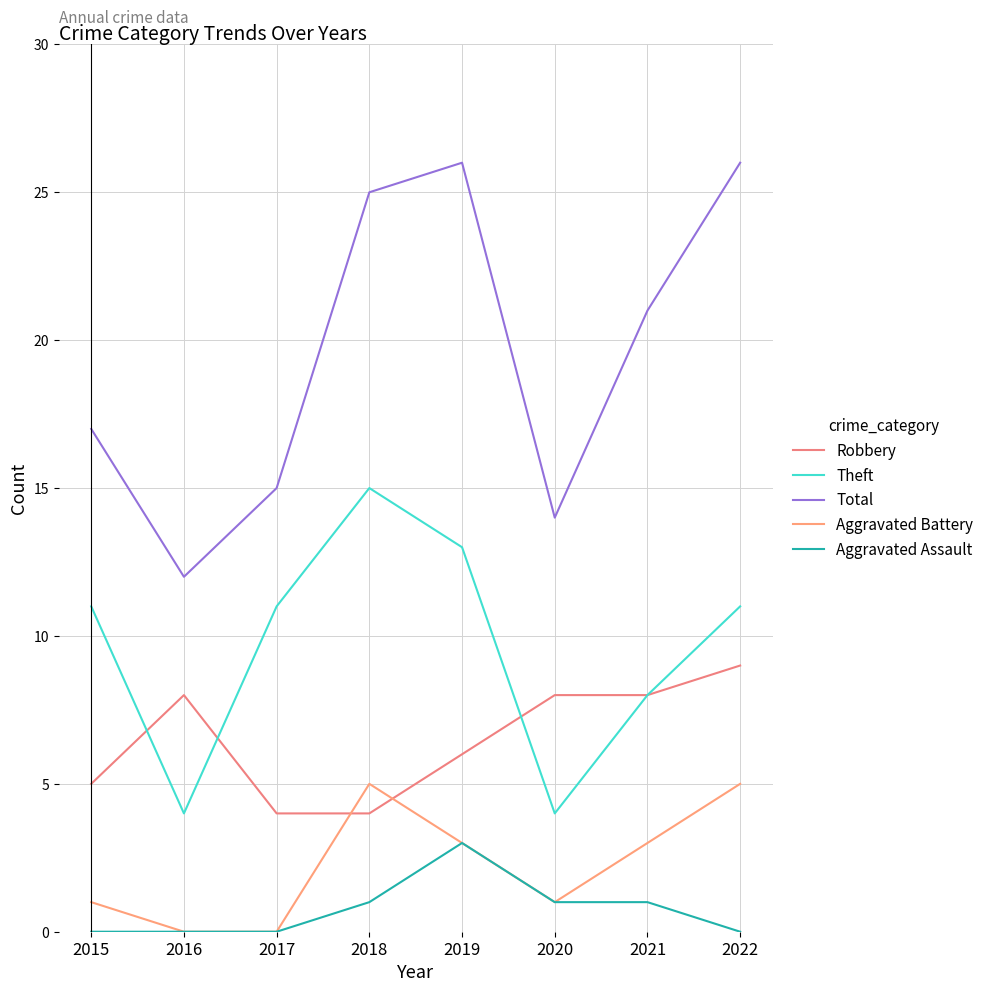

Between 2017 and 2018, which is larger?

2017